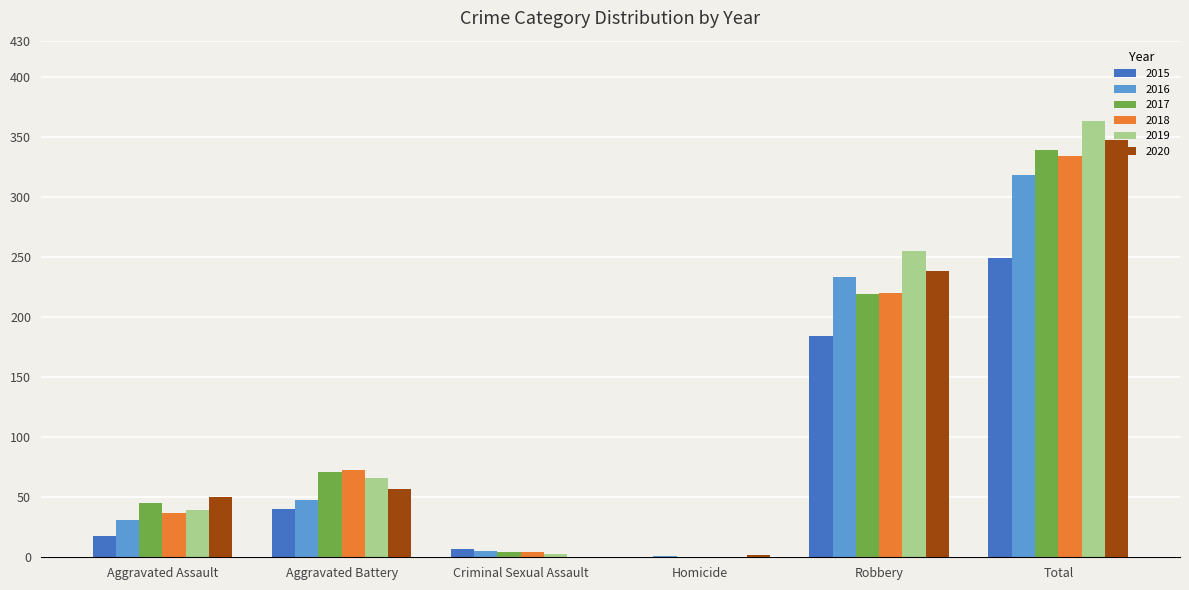

Are the bars grouped side by side (vs. stacked)?

Yes